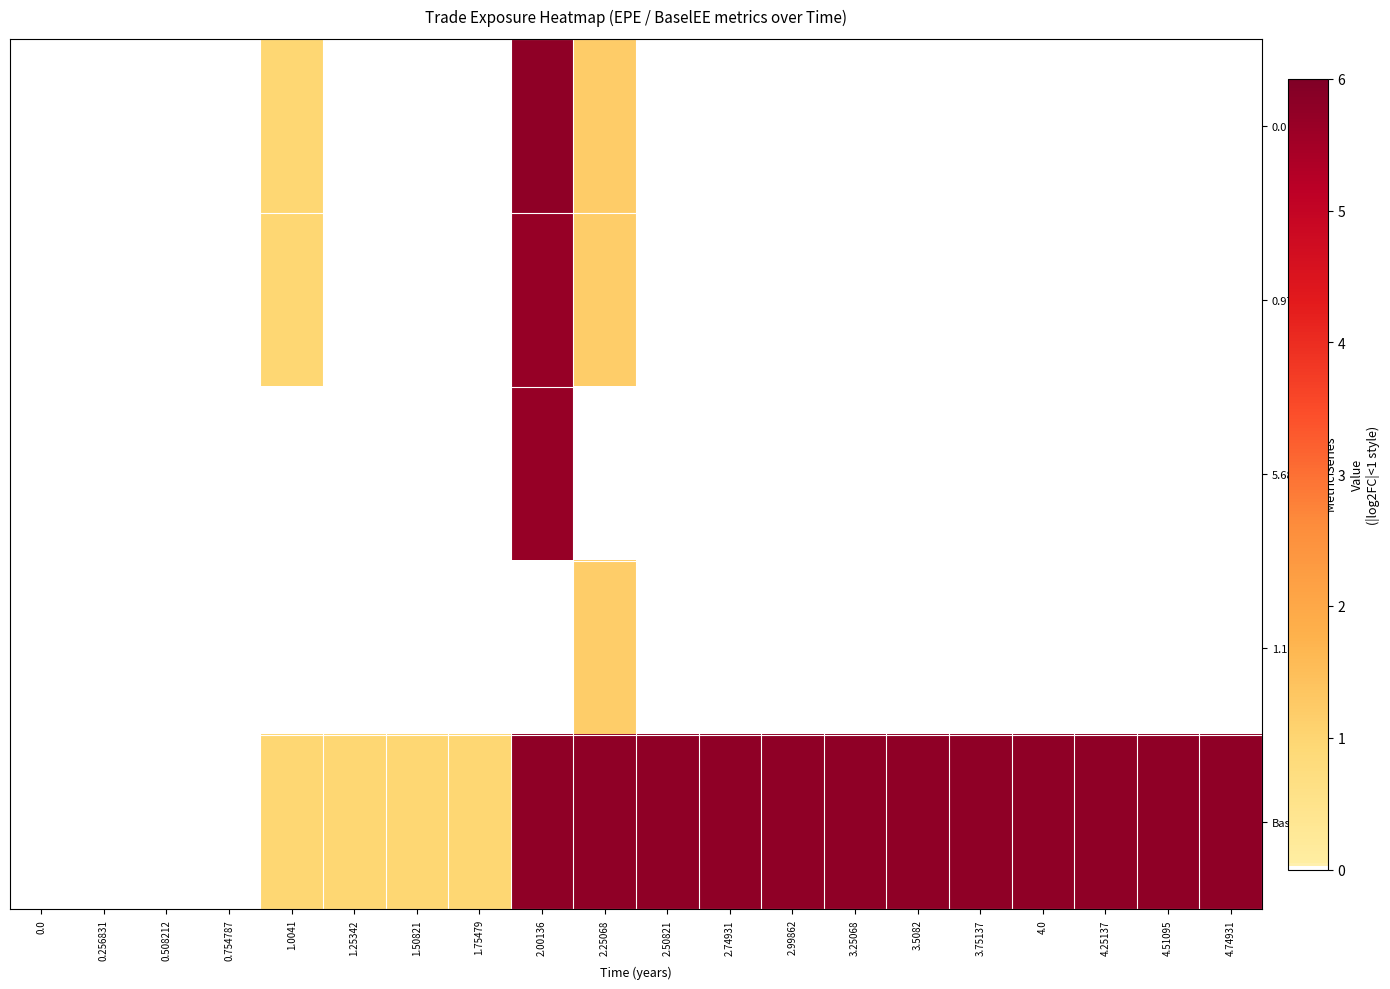

What is the difference between the highest and lowest values at 4.74931?

5.8